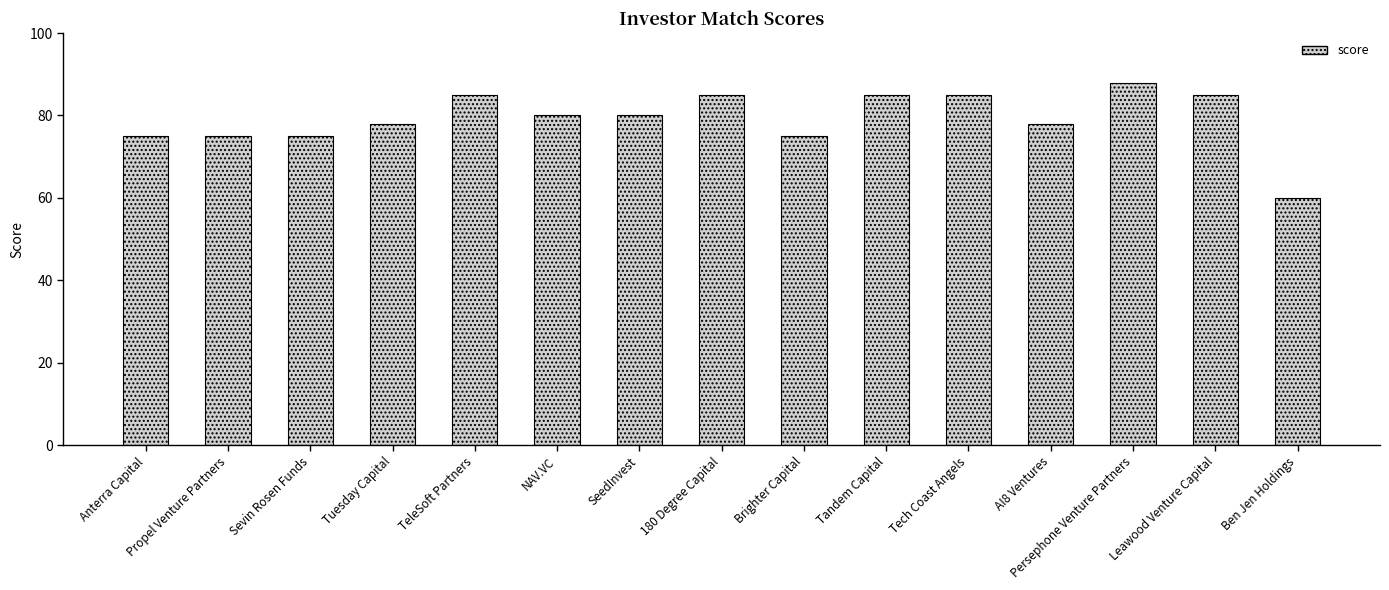

Reading left to right, extract all data points from this chart.

75	75	75	78	85	80	80	85	75	85	85	78	88	85	60